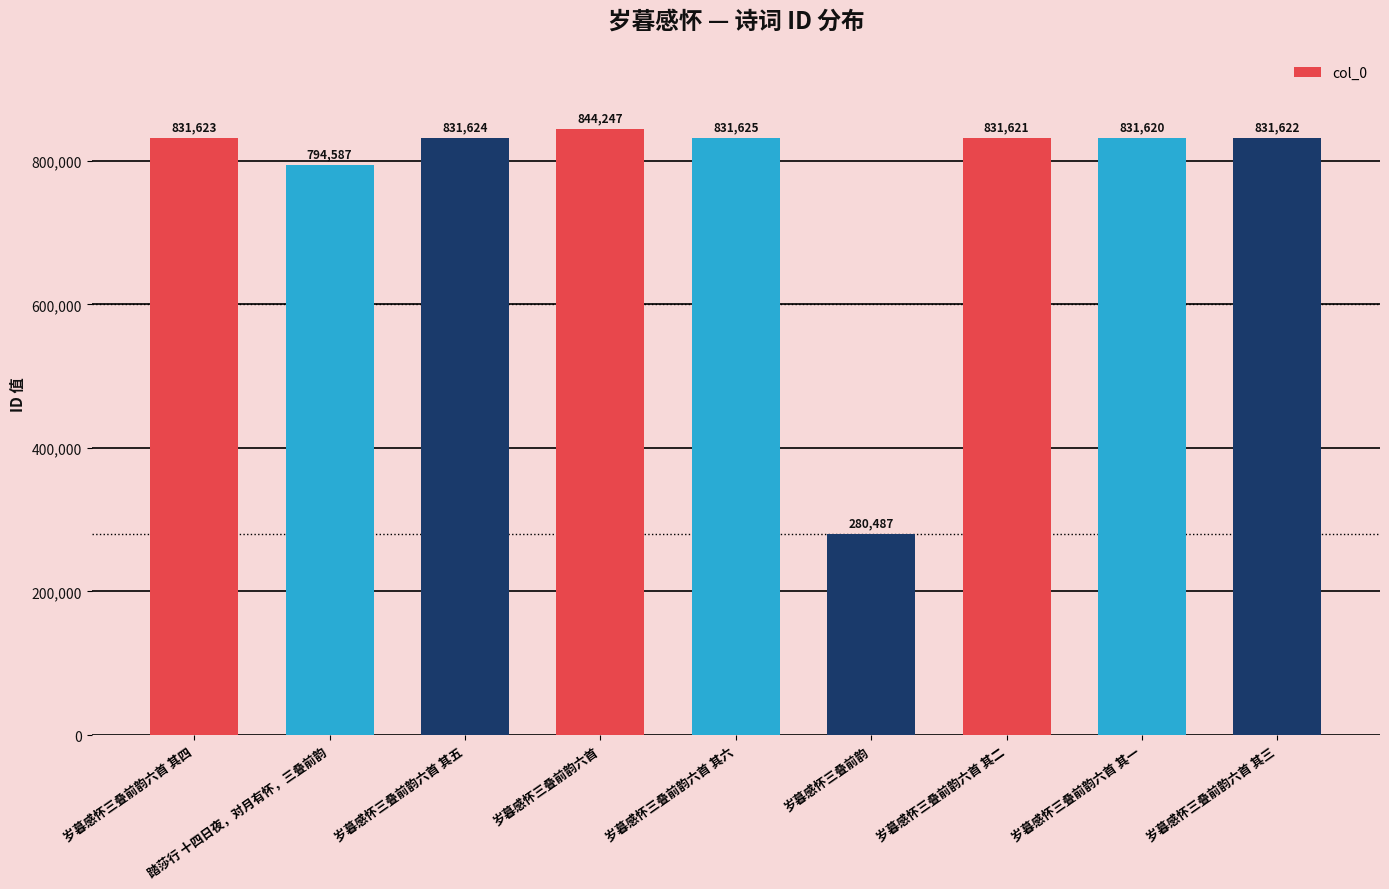

How many values are below 831622?

4